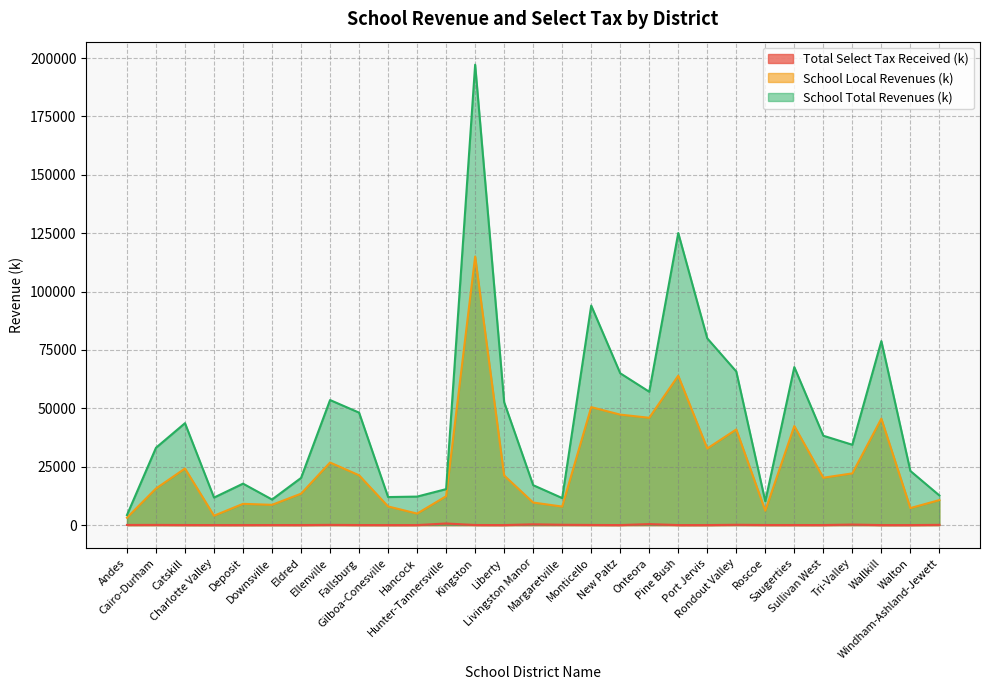

List the labels in order of School Local Revenues (k) value, largest first.

Kingston, Pine Bush, Monticello, New Paltz, Onteora, Wallkill, Saugerties, Rondout Valley, Port Jervis, Ellenville, Catskill, Tri-Valley, Fallsburg, Liberty, Sullivan West, Cairo-Durham, Eldred, Hunter-Tannersville, Windham-Ashland-Jewett, Livingston Manor, Deposit, Downsville, Gilboa-Conesville, Margaretville, Walton, Roscoe, Hancock, Charlotte Valley, Andes